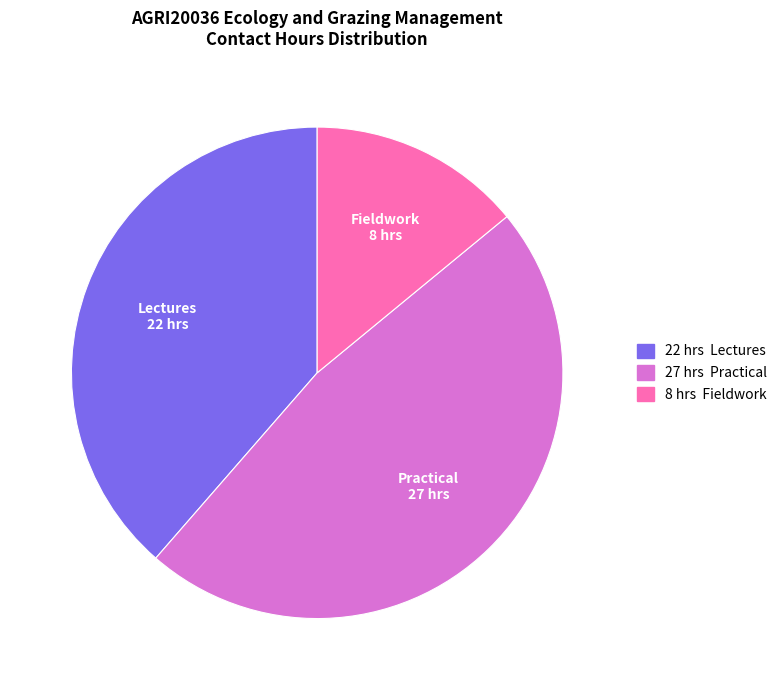

The Fieldwork slice represents 6% of the pie. True or false?

False